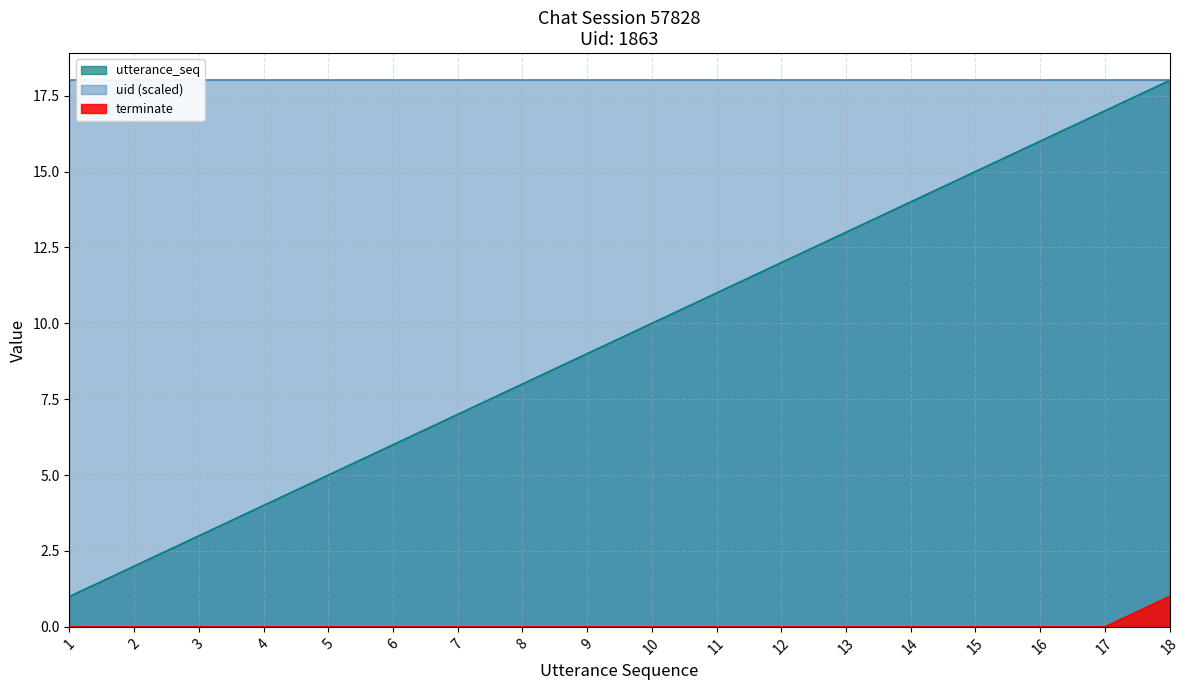

What is the difference between the maximum and second lowest values in the utterance_seq series?

16